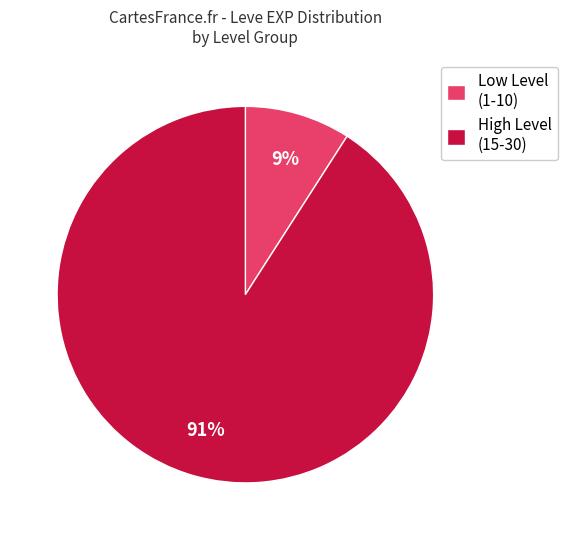

To the nearest percent, what is the average slice percentage?

50%